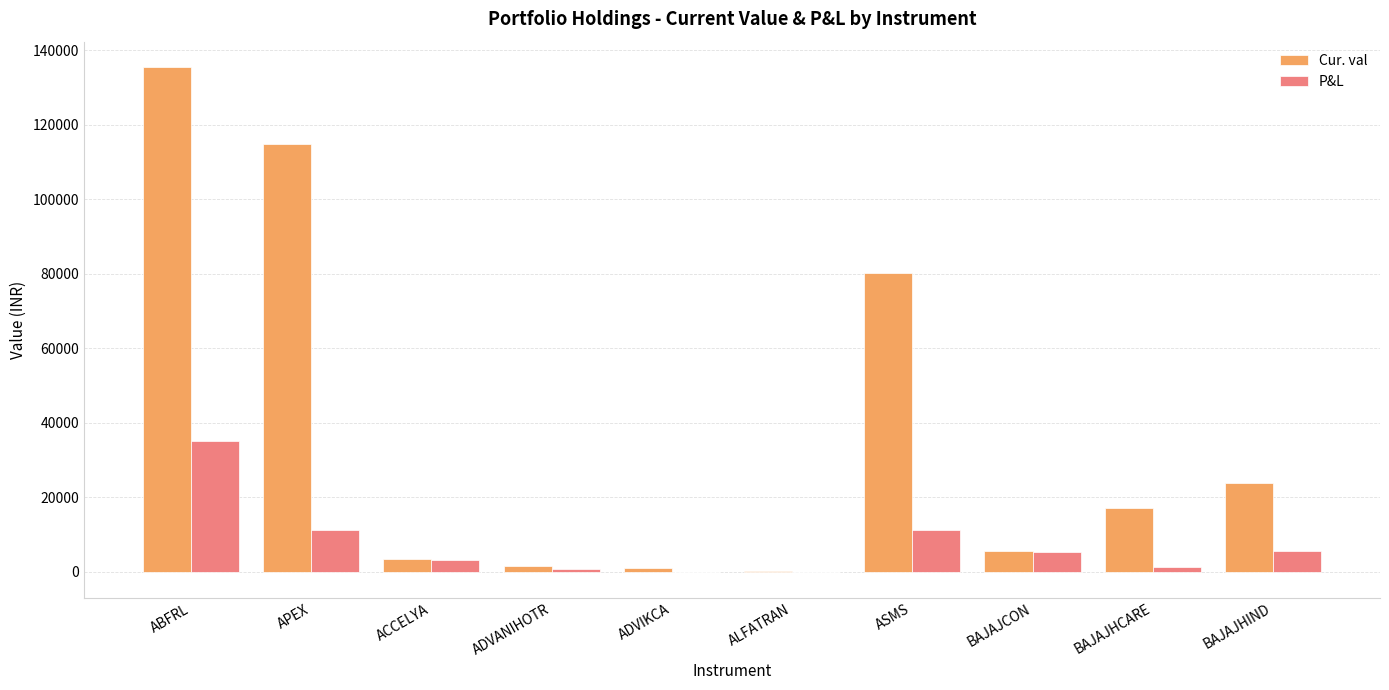

How many values in the Cur. val series exceed 17121?

5